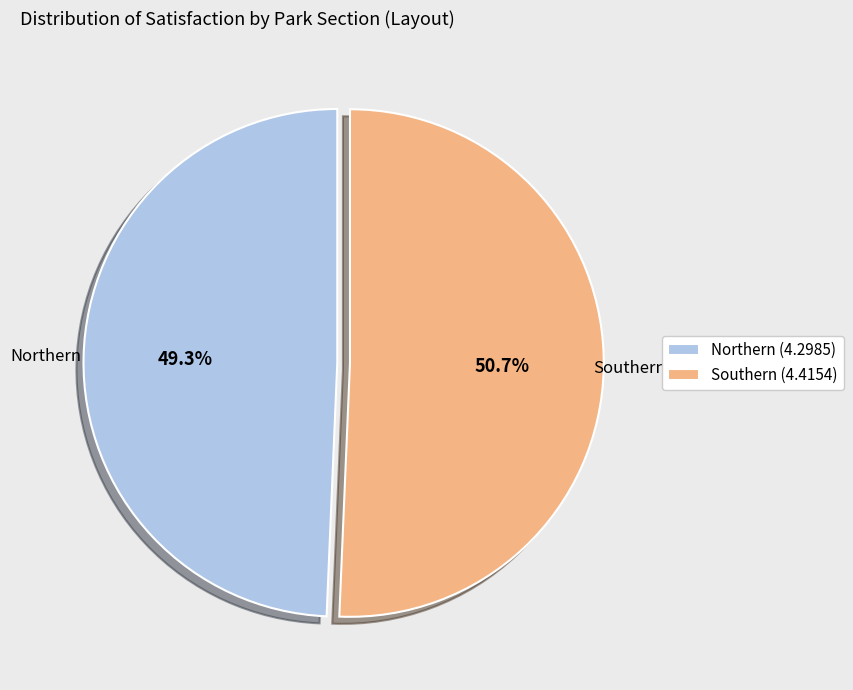

Which slice is the largest?

Southern (4.4154)